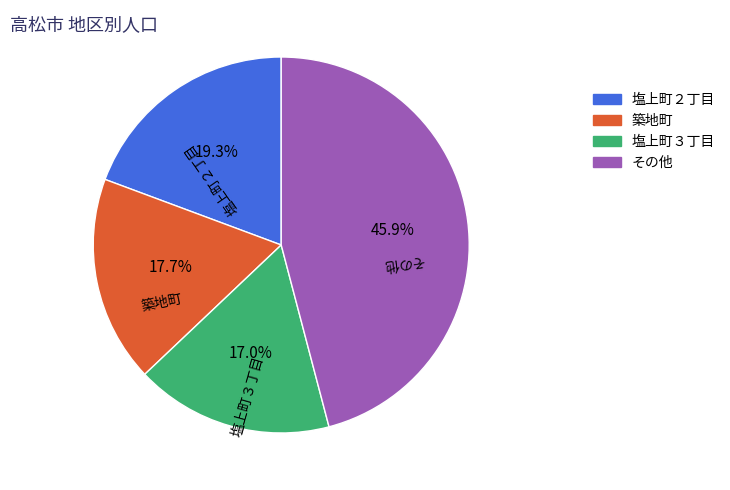

How many segments does this pie chart have?

4